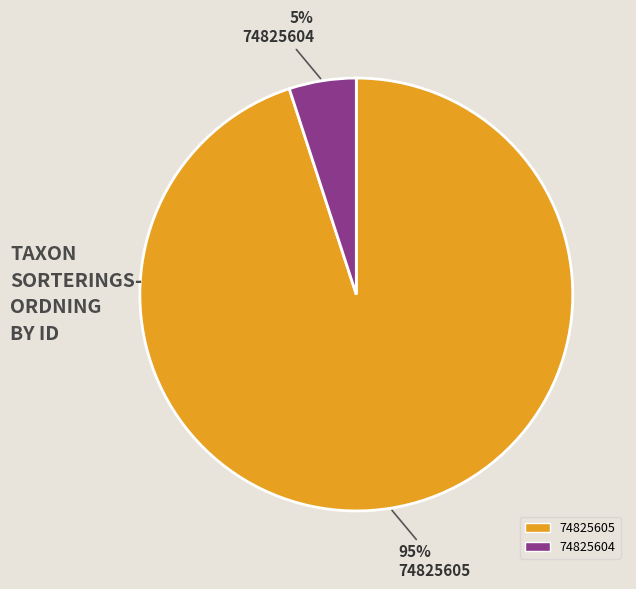

True or false: 74825604 accounts for 5% of the total.

True